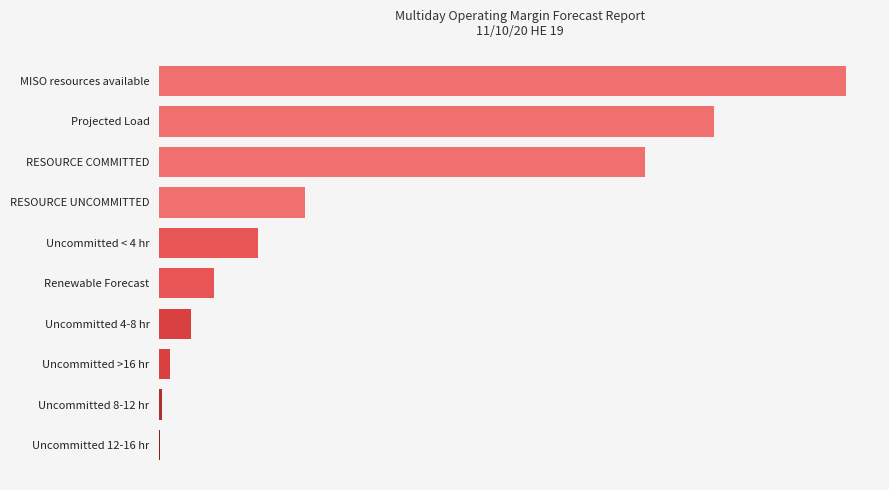

Where does the data first go above 6883?

Uncommitted < 4 hr